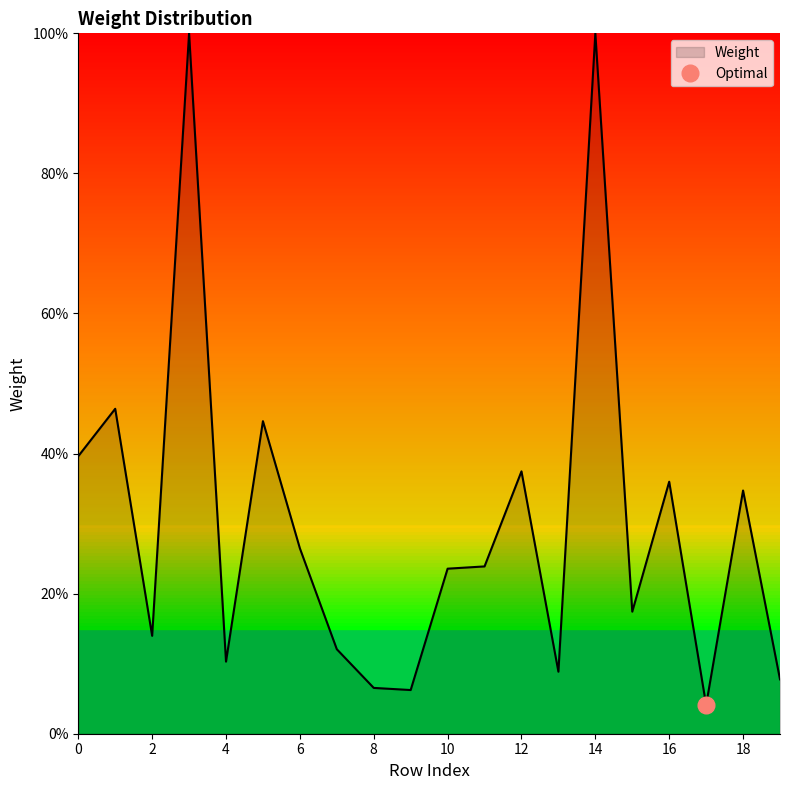

Where is the first local maximum?

1